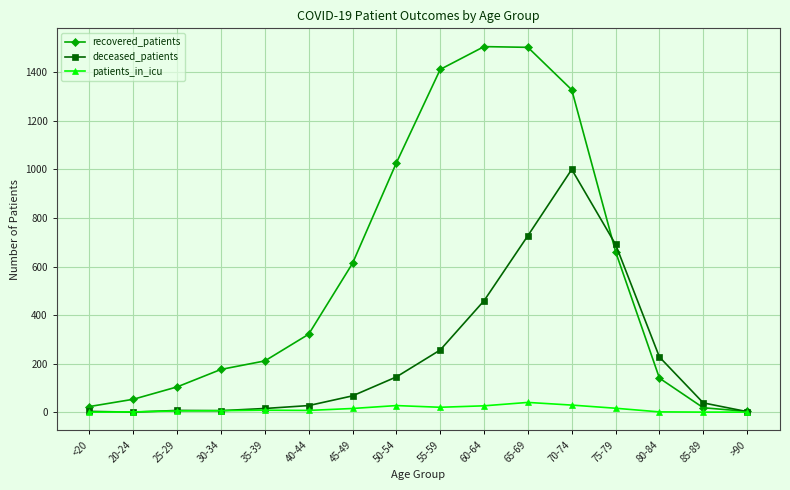

What is the value of the deceased_patients point at the 7th from the left?

67